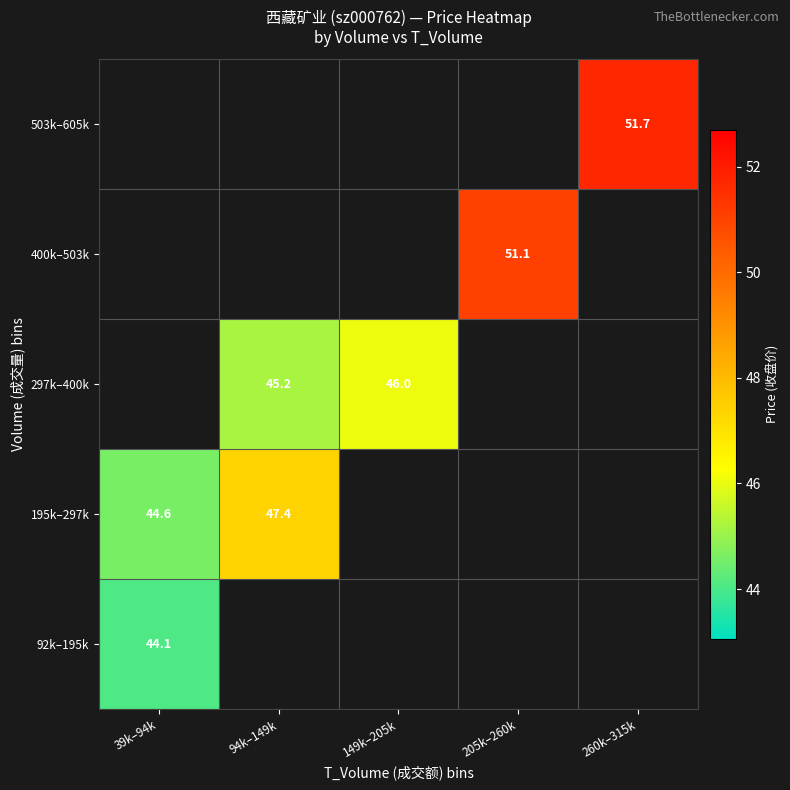

Between 205k–260k and 260k–315k, which is larger?

260k–315k